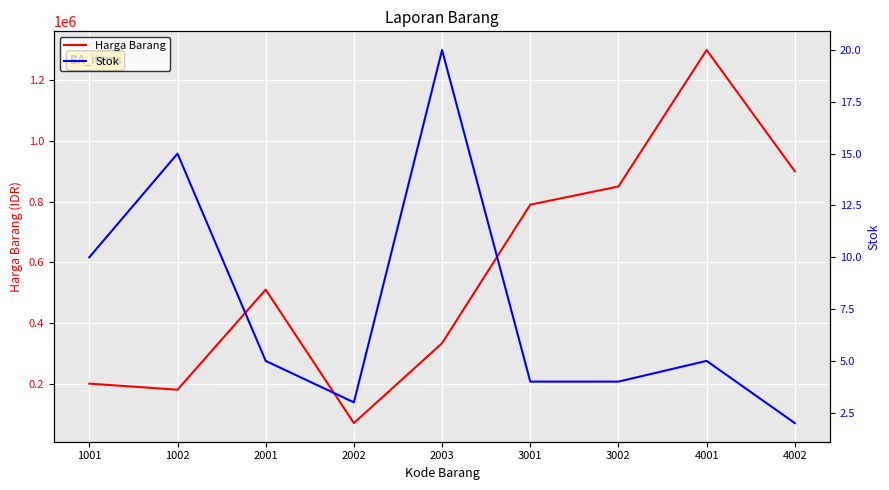

True or false: Stok and Harga Barang cross at least once.

False